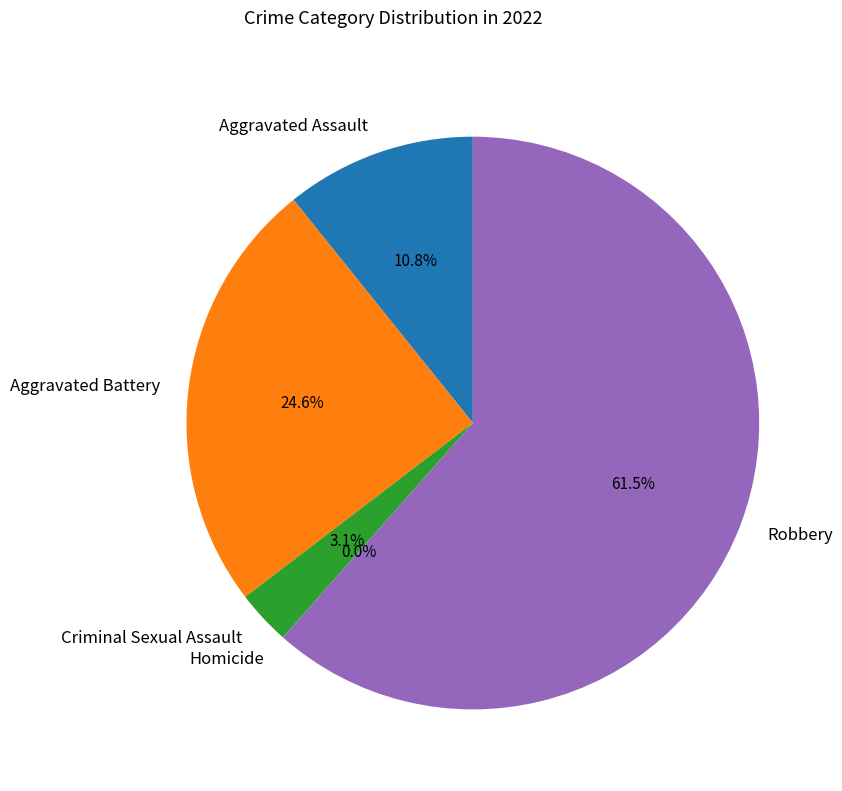

Between Robbery and Homicide, which is larger?

Robbery